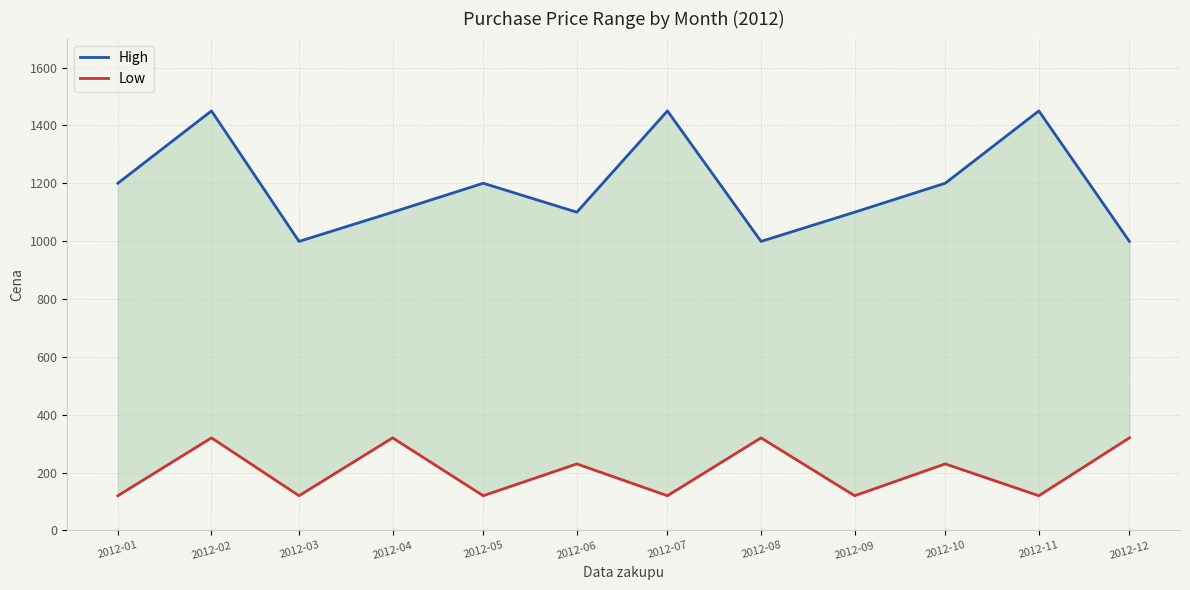

Which category has the highest value across all series?

2012-02